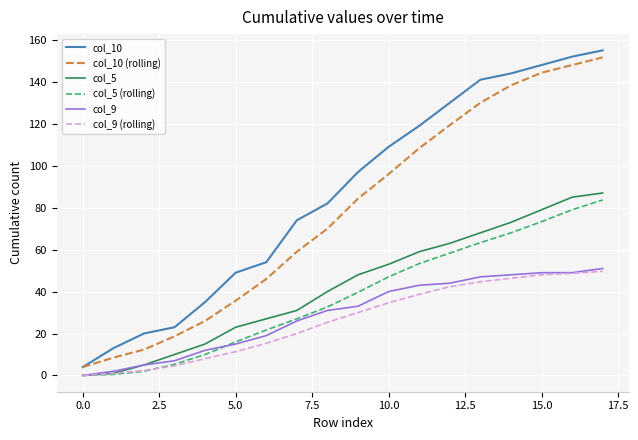

How many lines are shown in the chart?

6